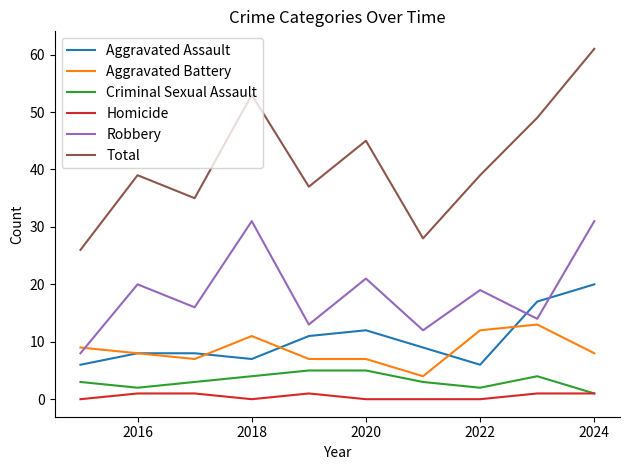

Which series has the largest range (max minus min)?

Total